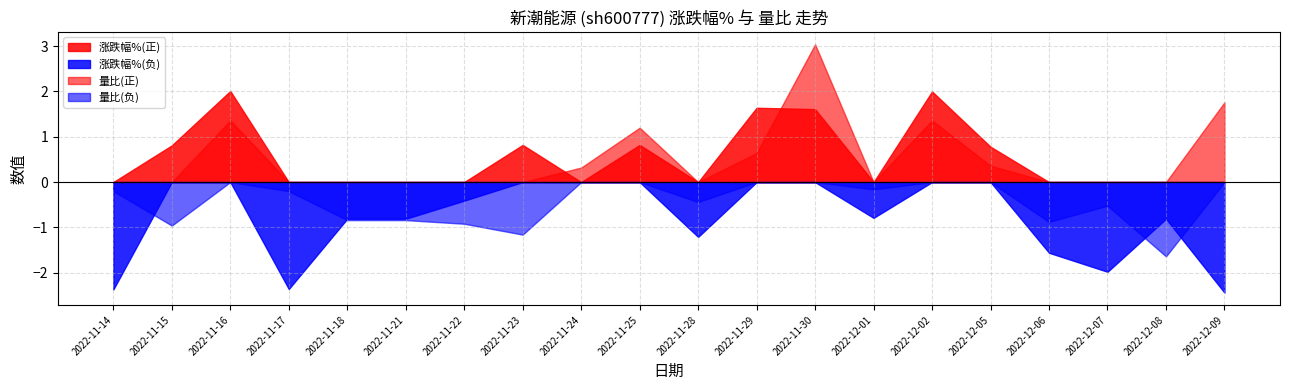

What is the label of the 13th point from the left?

2022-11-30